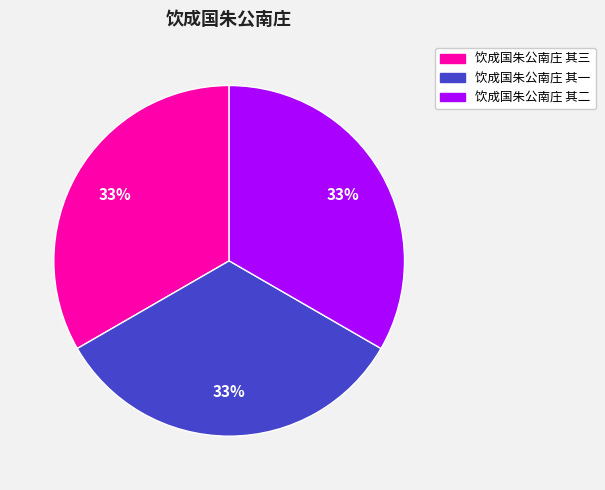

Is 饮成国朱公南庄 其三 the majority of the pie?

No